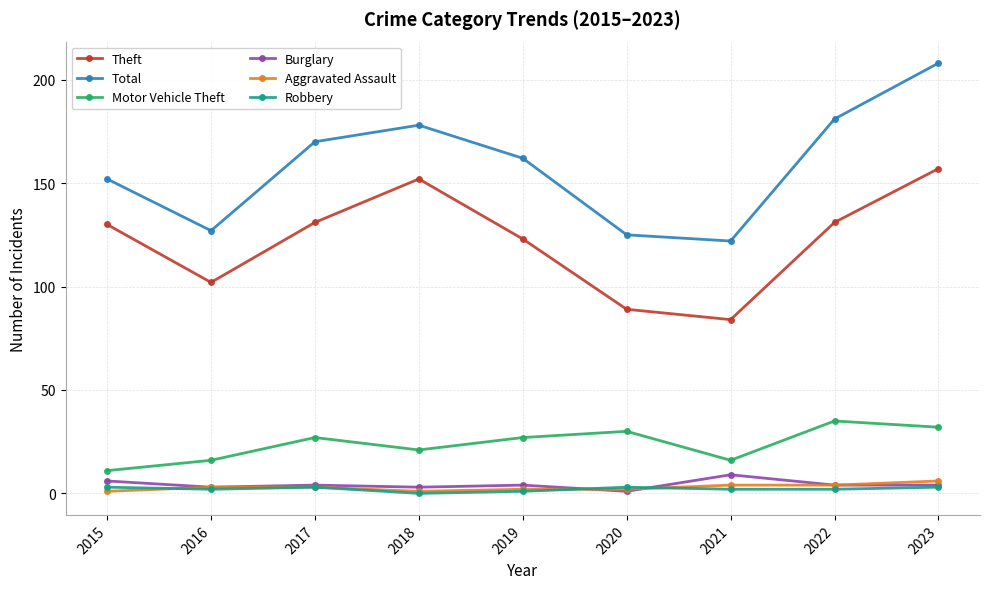

What is the difference between the maximum and minimum values in the Theft series?

73